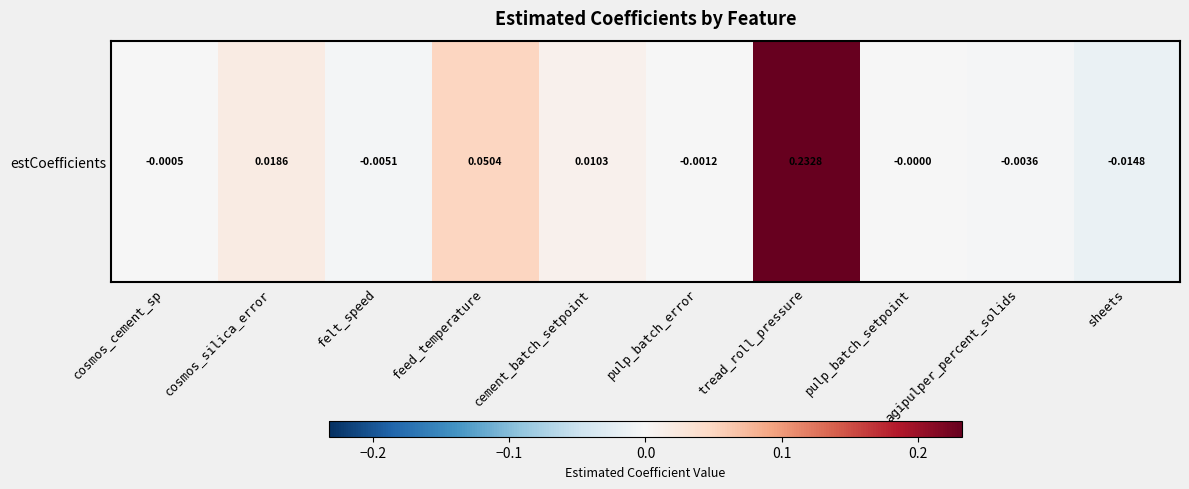

The value at sheets is -0.0. True or false?

False